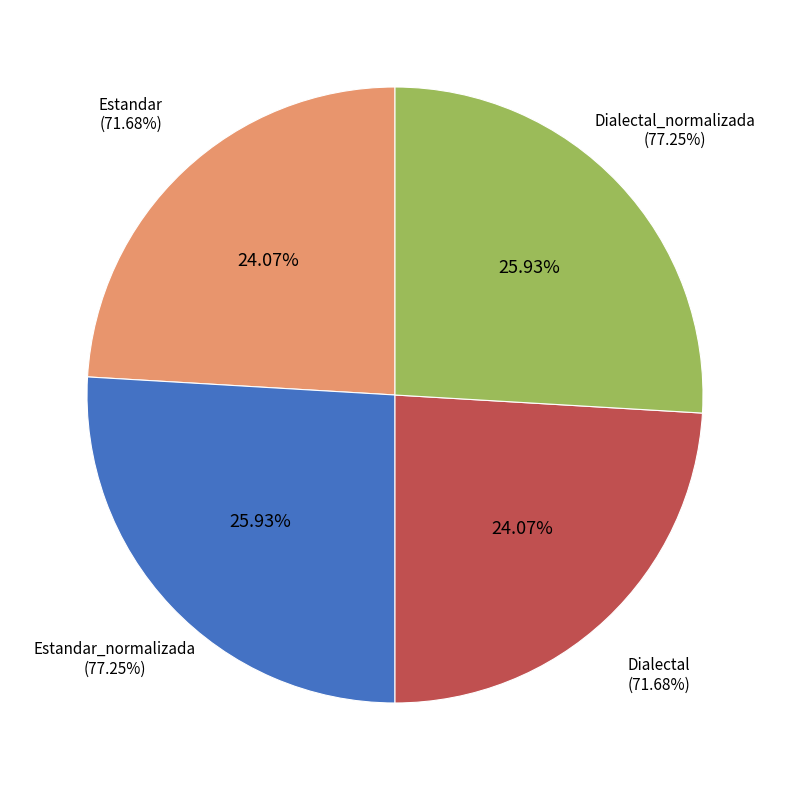

Rank the categories by value from highest to lowest.

Estandar_normalizada, Dialectal_normalizada, Estandar, Dialectal